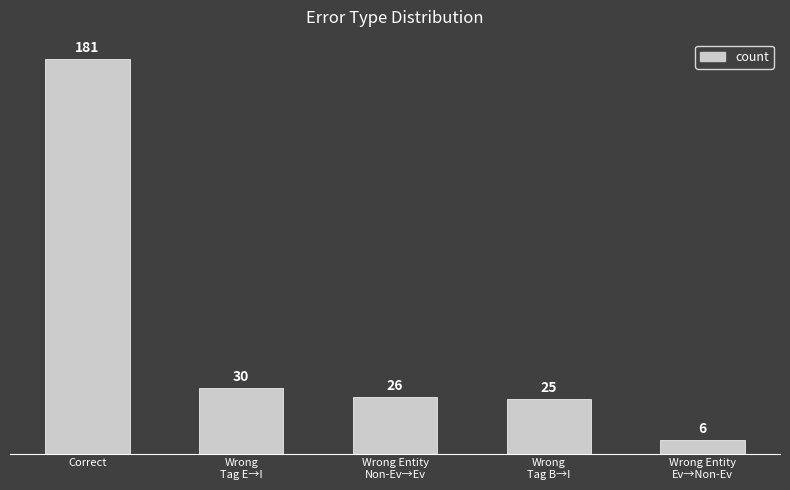

The chart shows a value of 44 at Wrong
Tag E→I. True or false?

False